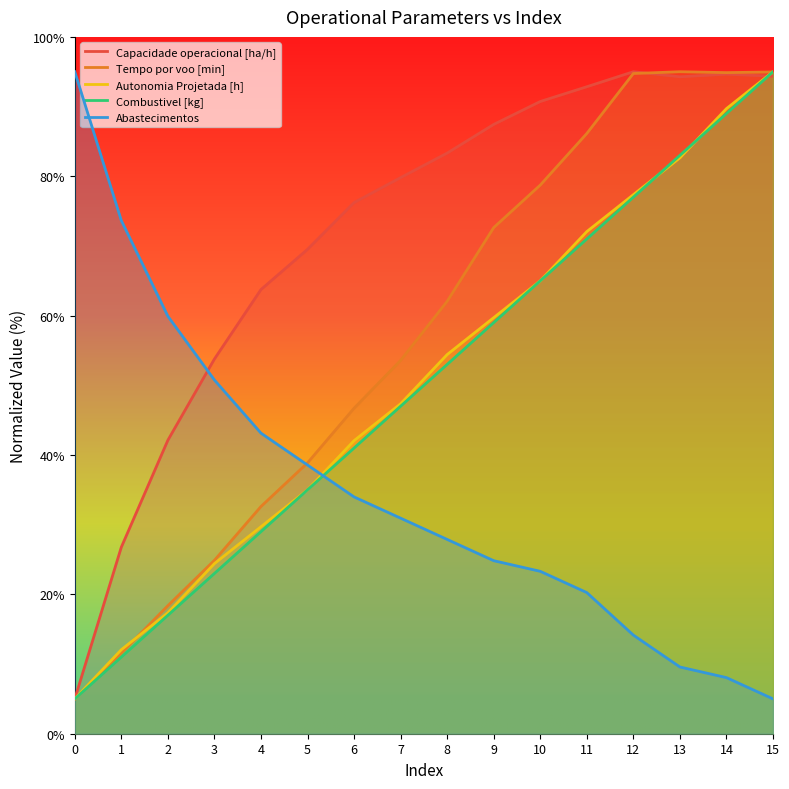

What is the maximum value for Combustivel [kg]?

95.0